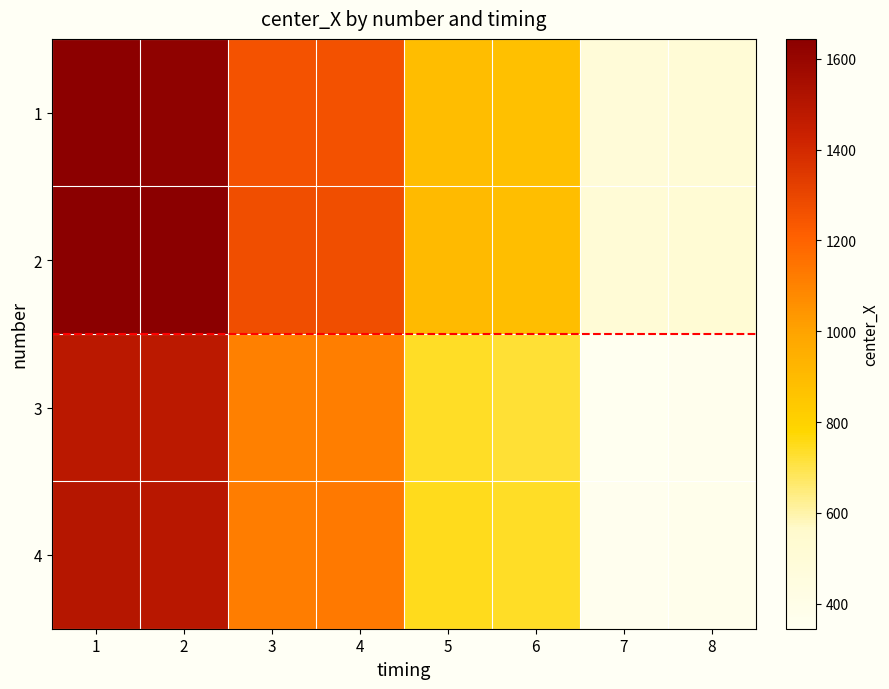

Which series has the widest spread of values?

4